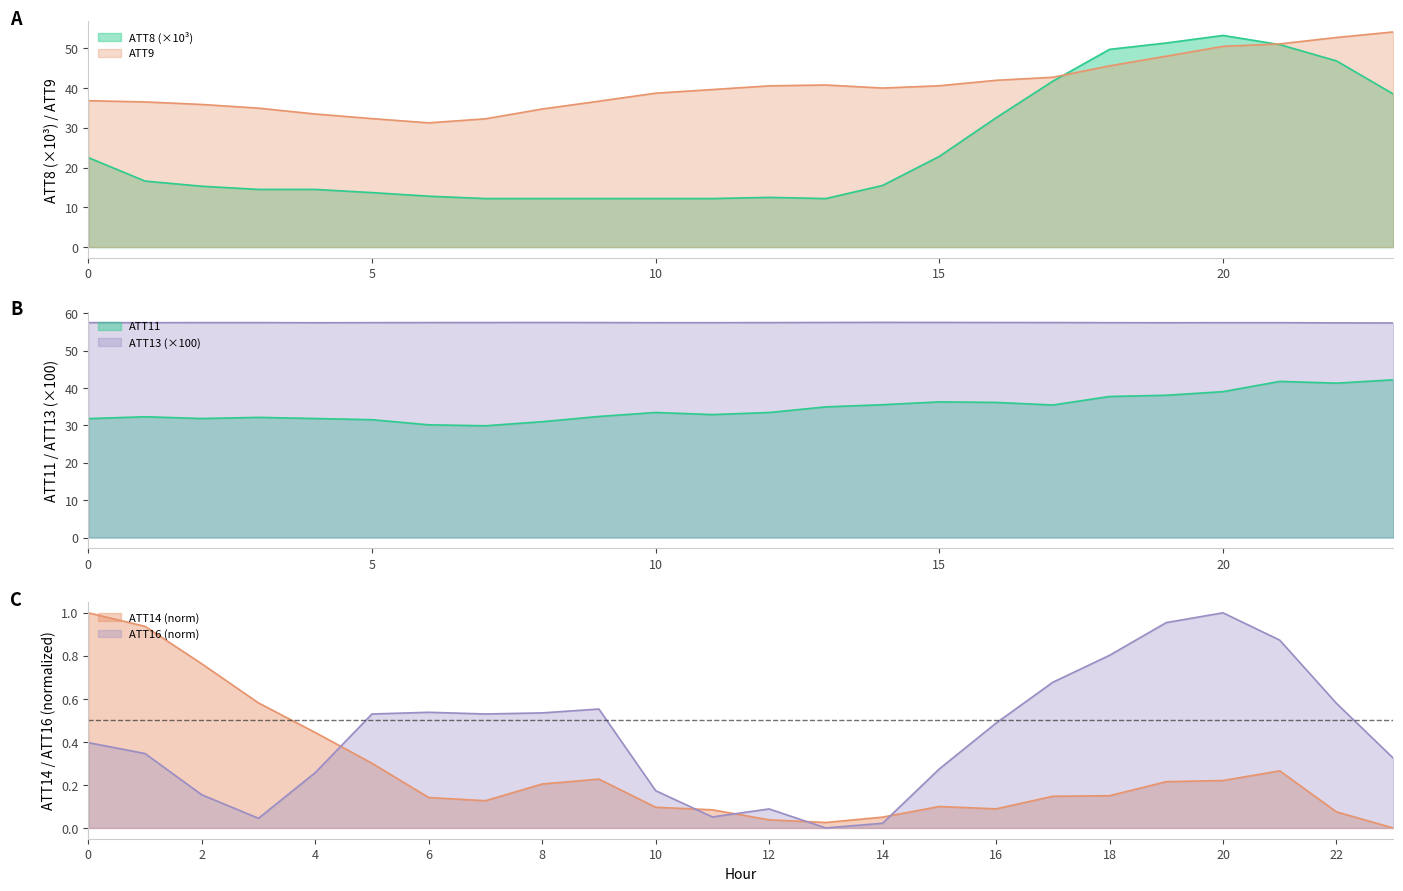

What are all the series names shown in the legend?

ATT8, ATT9, ATT11, ATT13, ATT14, ATT16